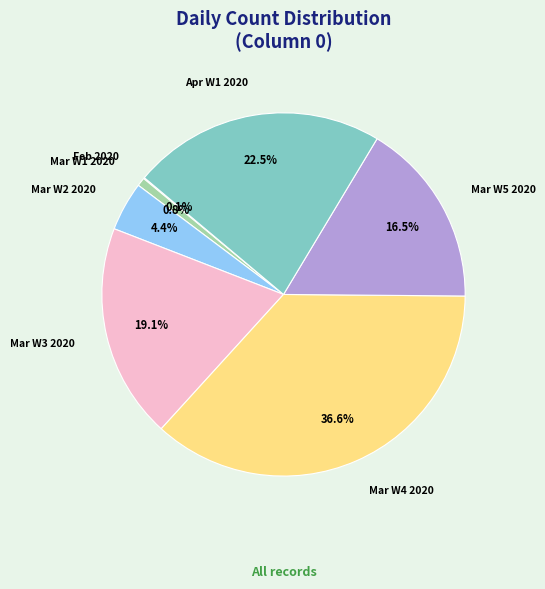

Is there any slice that represents more than half of the pie?

No